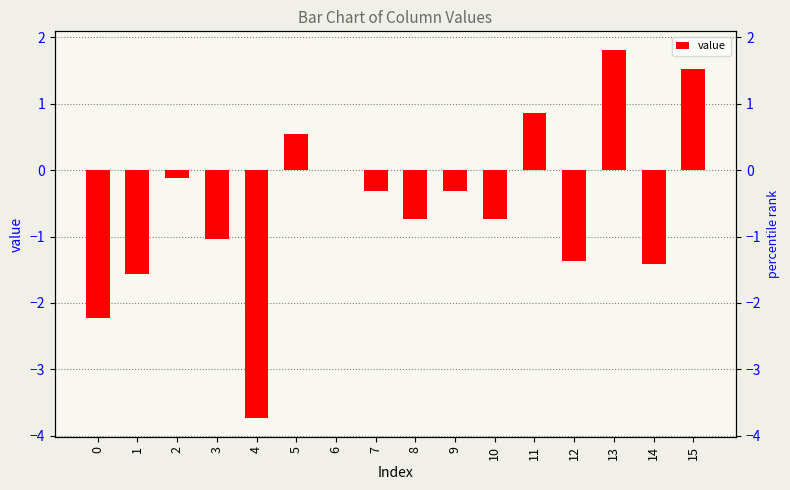

Reading right to left, transcribe all the data shown in this chart.

1.5	-1.4	1.8	-1.4	0.9	-0.7	-0.3	-0.7	-0.3	0.0	0.5	-3.7	-1.0	-0.1	-1.6	-2.2